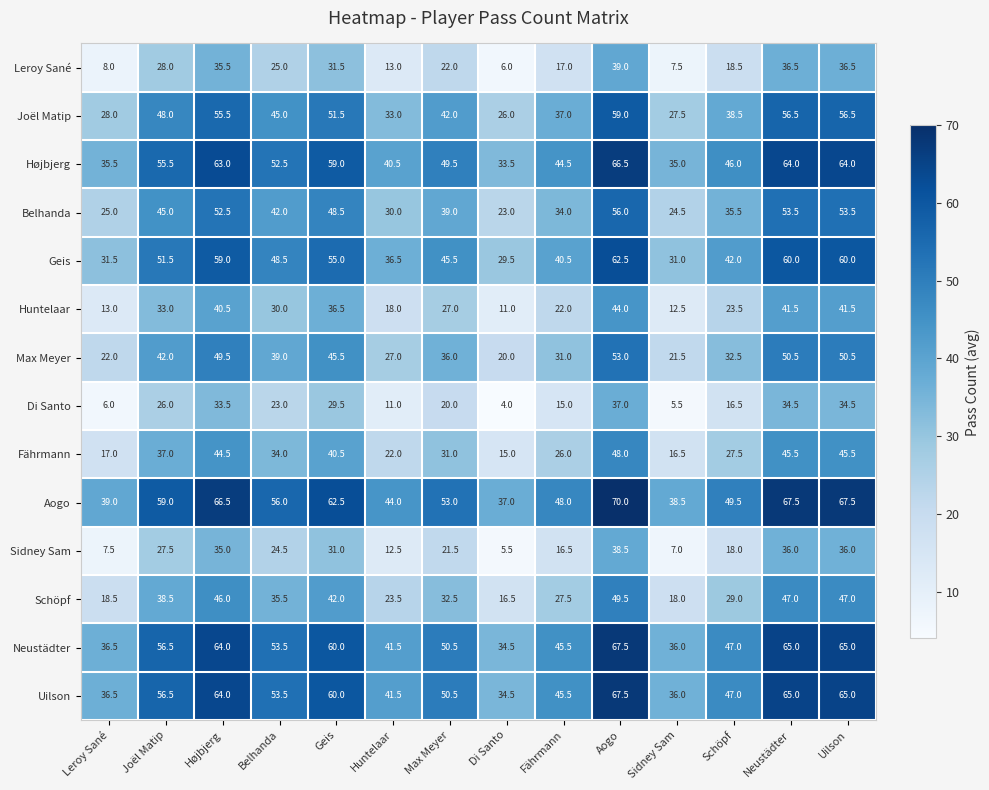

What is the average value of the Leroy Sané series?

23.1